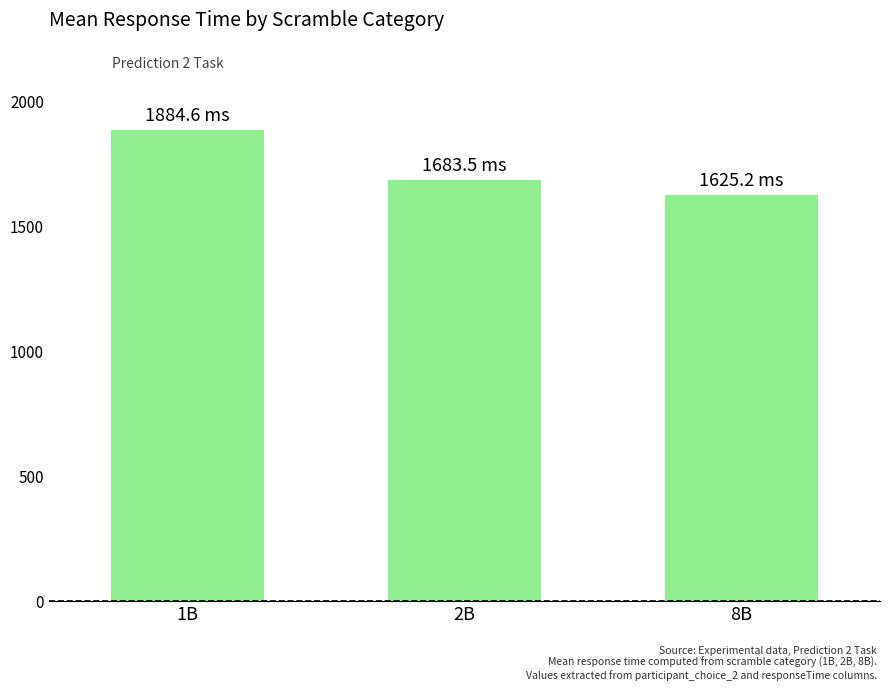

What is the label of the 1st bar from the right?

8B